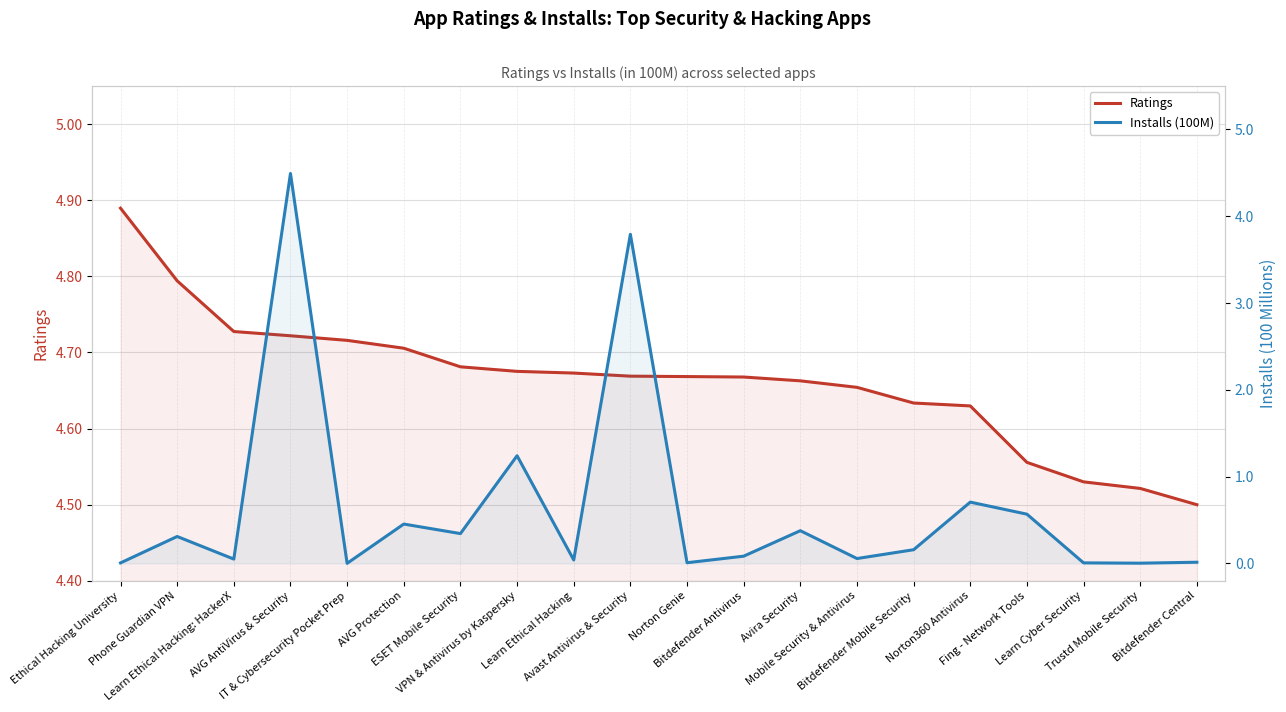

Where is Ratings nearest to the value 4?

Bitdefender Central